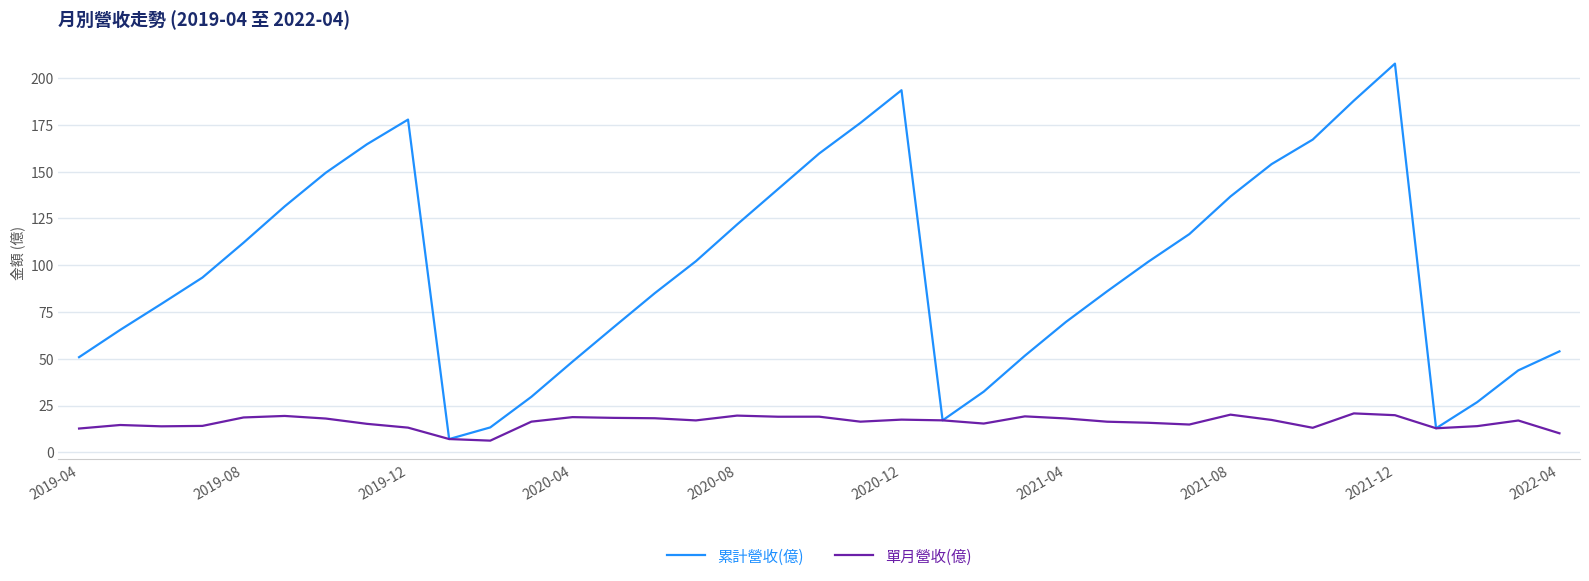

Rank the series by their maximum value, from highest to lowest.

累計營收(億), 單月營收(億)